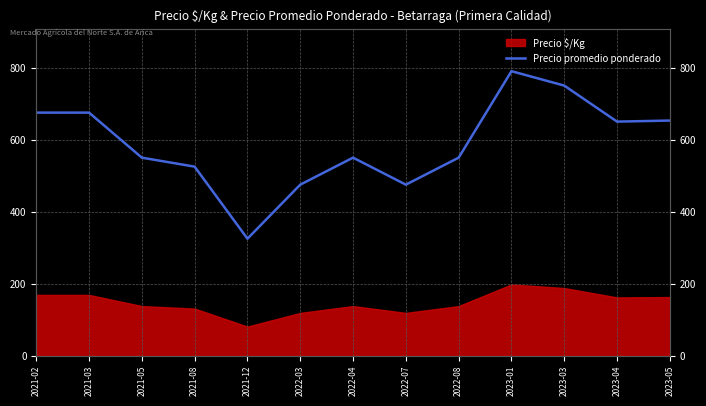

How many values are below 550?

4